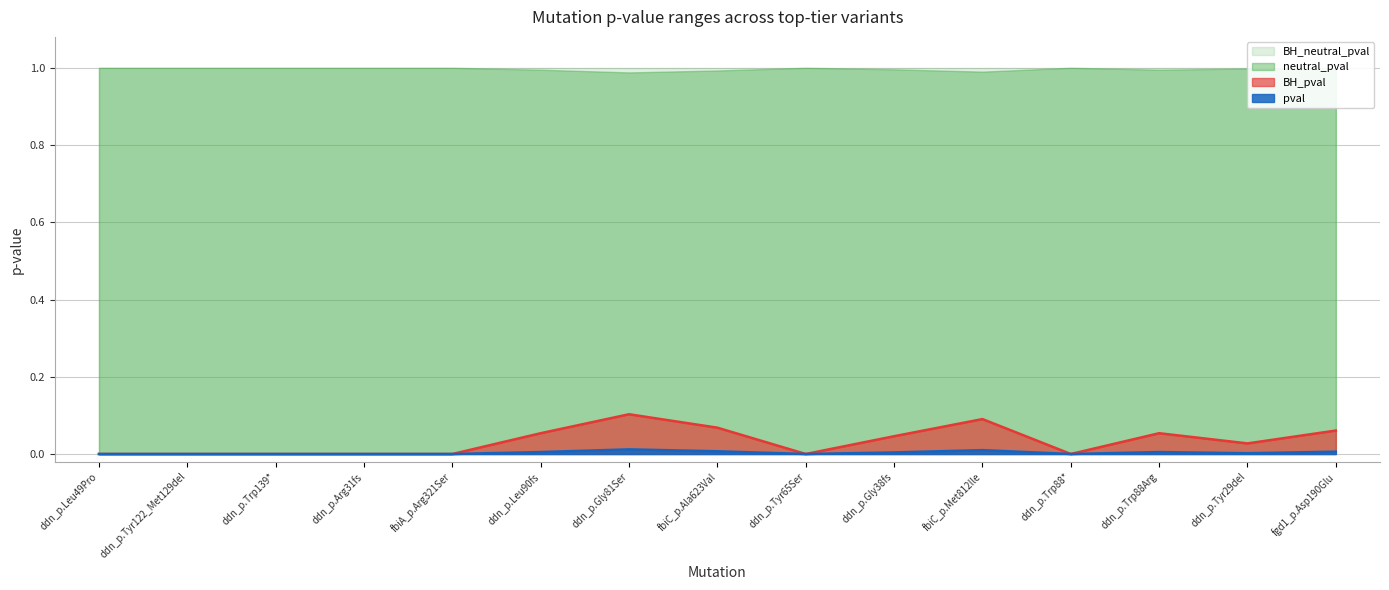

The BH_pval series shows 0.0 at fgd1_p.Asp190Glu. True or false?

False